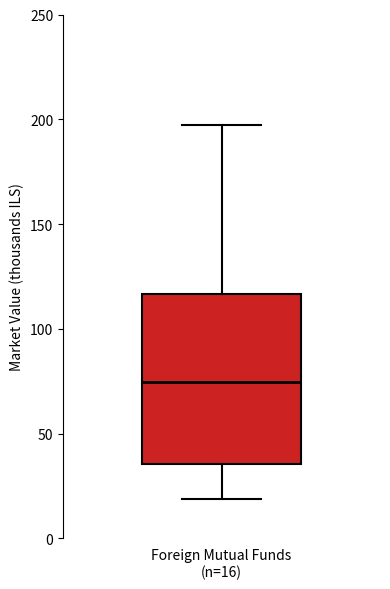

Read this box plot against the y-axis: the position of the median line, the range covered by the box, and the ends of both whiskers. The values are not printed on the chart, so give them approximately, as read against the axis.

median 75, box 35 to 115, whiskers 20 to 200